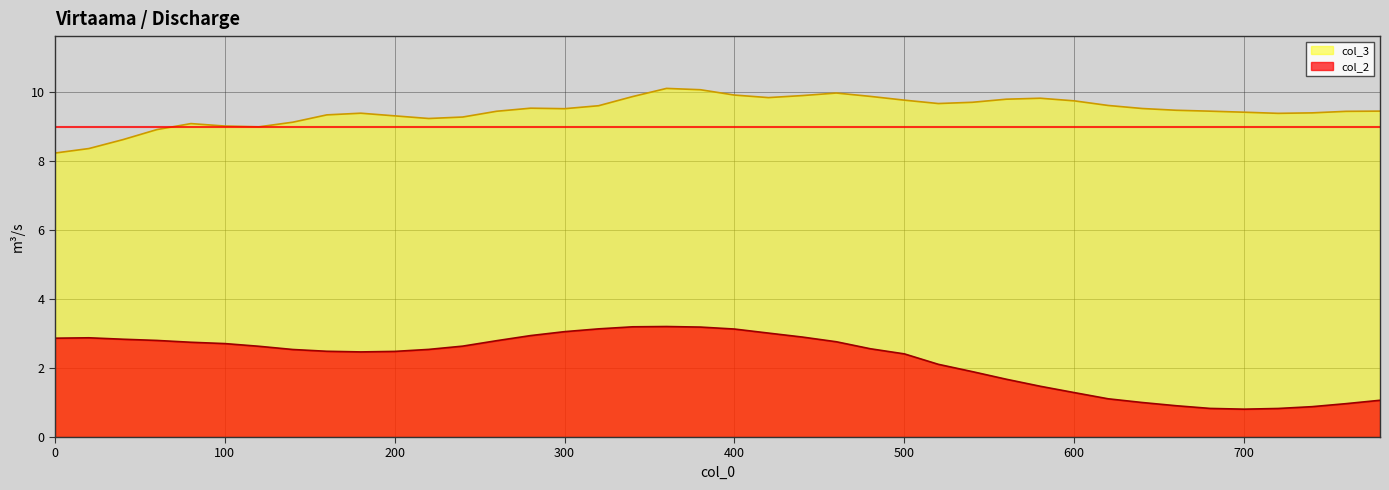

Reading left to right, list all the values displayed in this chart.

col_2: 0=2.9	20=2.9	40=2.8	60=2.8	80=2.7	100=2.7	120=2.6	140=2.5	160=2.5	180=2.5	200=2.5	220=2.5	240=2.6	260=2.8	280=2.9	300=3.1	320=3.1	340=3.2	360=3.2	380=3.2	400=3.1	420=3.0	440=2.9	460=2.8	480=2.6	500=2.4	520=2.1	540=1.9	560=1.7	580=1.5	600=1.3	620=1.1	640=1.0	660=0.9	680=0.8	700=0.8	720=0.8	740=0.9	760=1.0	780=1.1
col_3: 0=8.2	20=8.4	40=8.6	60=8.9	80=9.1	100=9.0	120=9.0	140=9.1	160=9.3	180=9.4	200=9.3	220=9.2	240=9.3	260=9.5	280=9.5	300=9.5	320=9.6	340=9.9	360=10.1	380=10.1	400=9.9	420=9.8	440=9.9	460=10.0	480=9.9	500=9.8	520=9.7	540=9.7	560=9.8	580=9.8	600=9.8	620=9.6	640=9.5	660=9.5	680=9.5	700=9.4	720=9.4	740=9.4	760=9.4	780=9.5